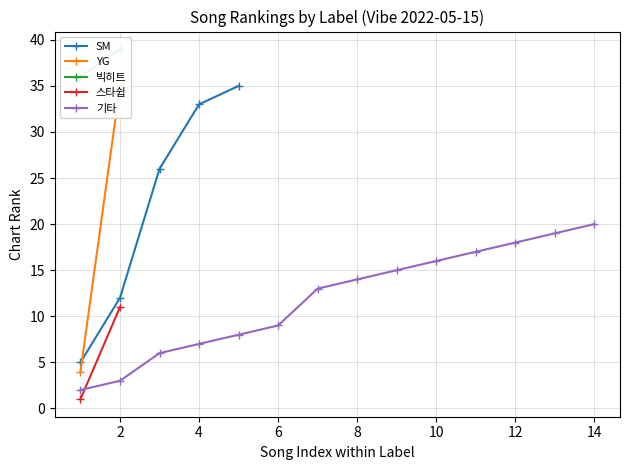

True or false: SM has more than 0 interior local peaks.

False